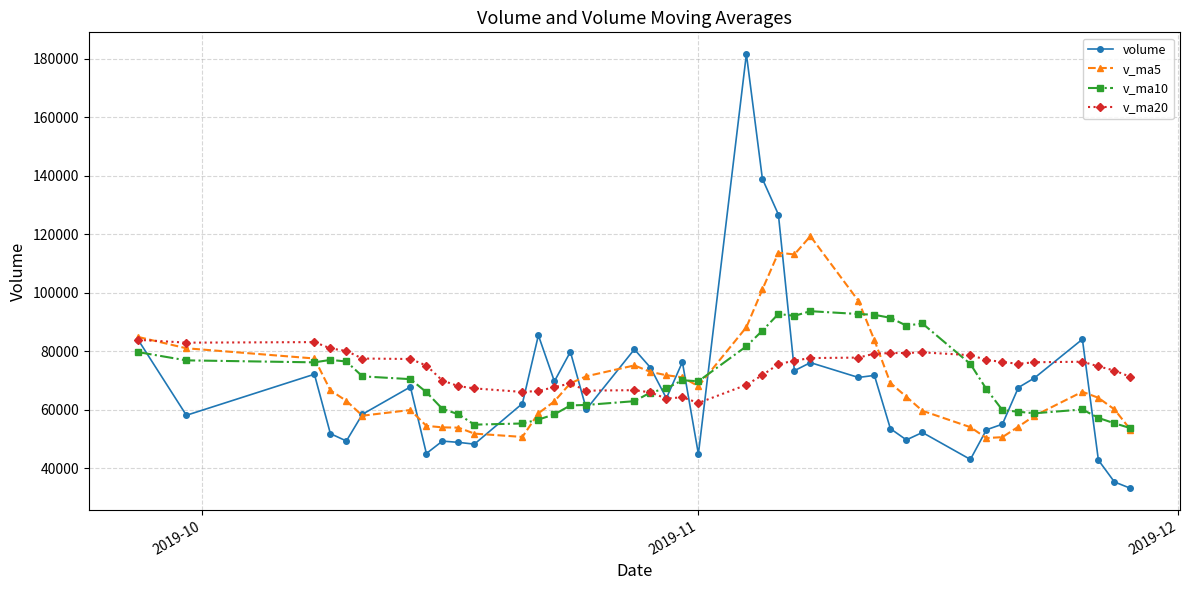

Which series has the largest total across all categories?

v_ma20